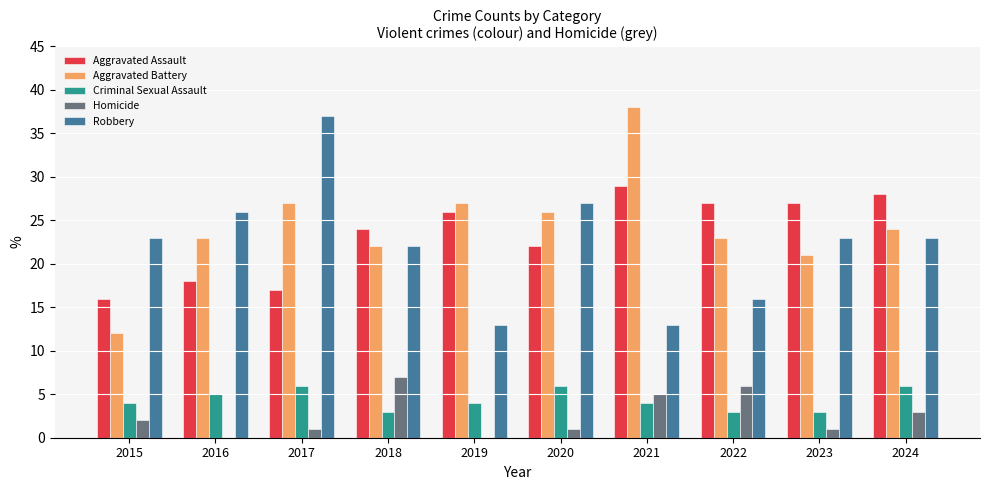

Reading right to left, list all the values displayed in this chart.

Aggravated Assault: 28	27	27	29	22	26	24	17	18	16
Aggravated Battery: 24	21	23	38	26	27	22	27	23	12
Criminal Sexual Assault: 6	3	3	4	6	4	3	6	5	4
Homicide: 3	1	6	5	1	0	7	1	0	2
Robbery: 23	23	16	13	27	13	22	37	26	23